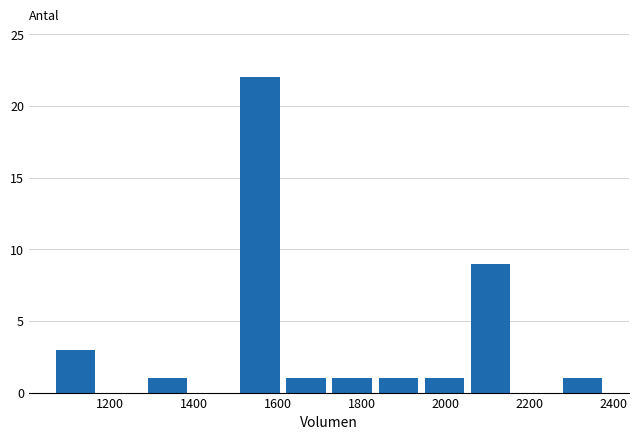

Which range on the x-axis has the tallest bar?

1500 to 1620